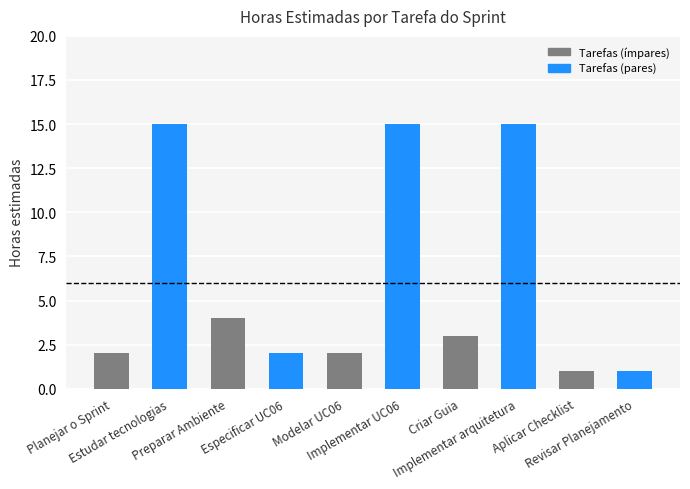

What is the approximate value at Preparar Ambiente, to the nearest 5?

5